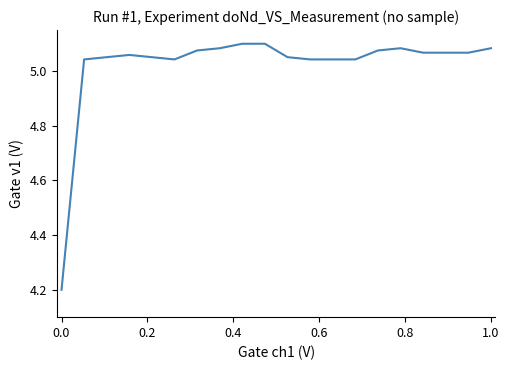

What is the minimum value shown in the chart?

4.2